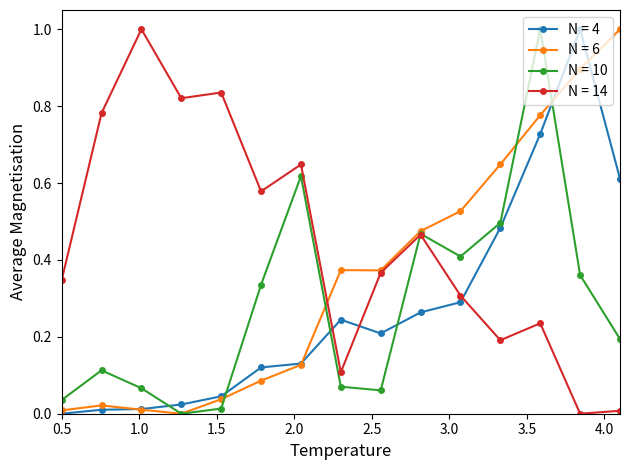

What is the greatest value displayed?

1.0